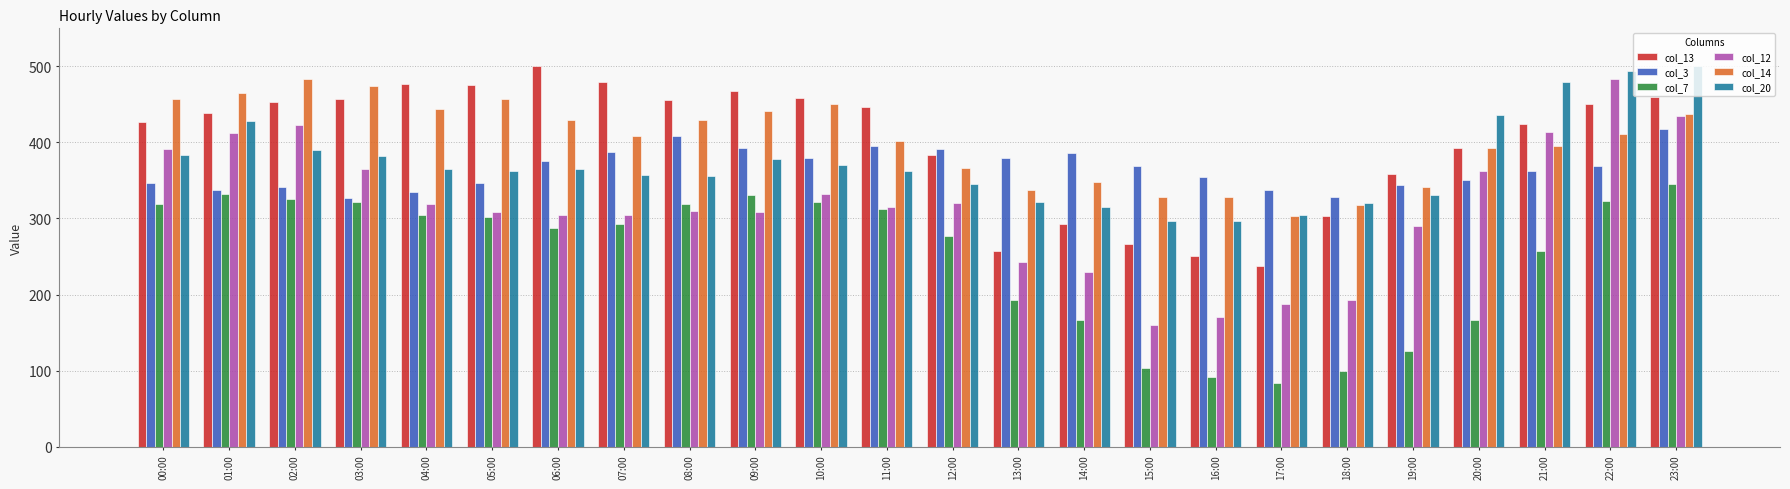

What is the total value across all series at 23:00?

2594